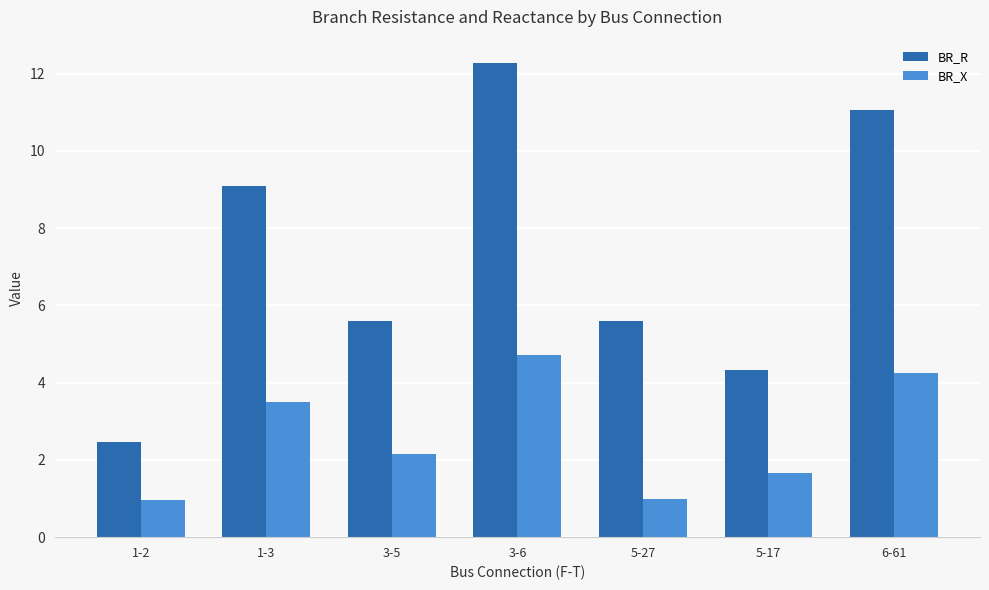

At which label does BR_R first exceed 5?

1-3